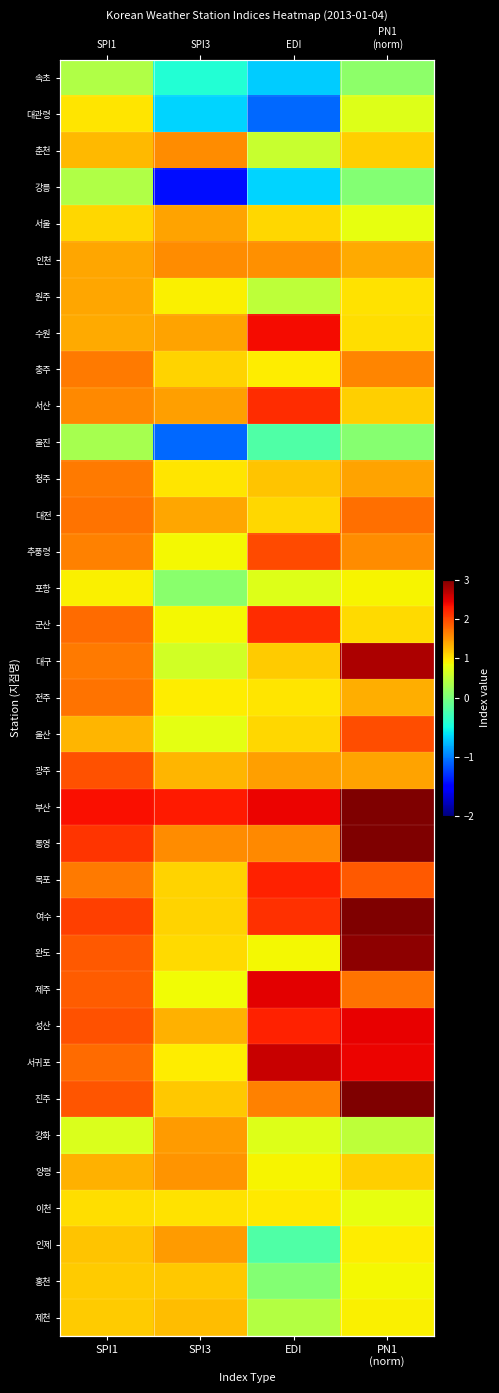

Is the value of 홍천 at PN1 (norm) greater than the value of 통영 at EDI?

No